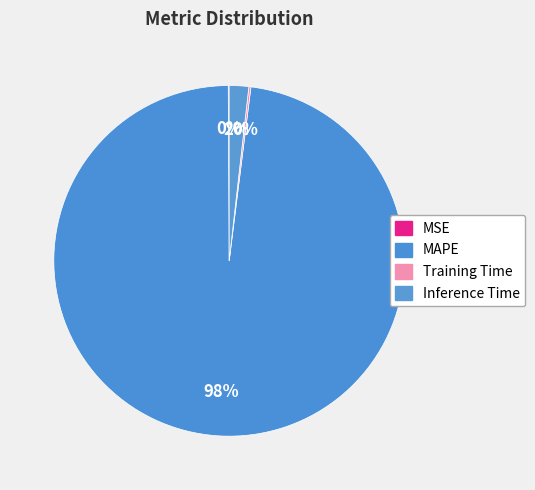

Is it true that MAPE is 99% of the pie?

False